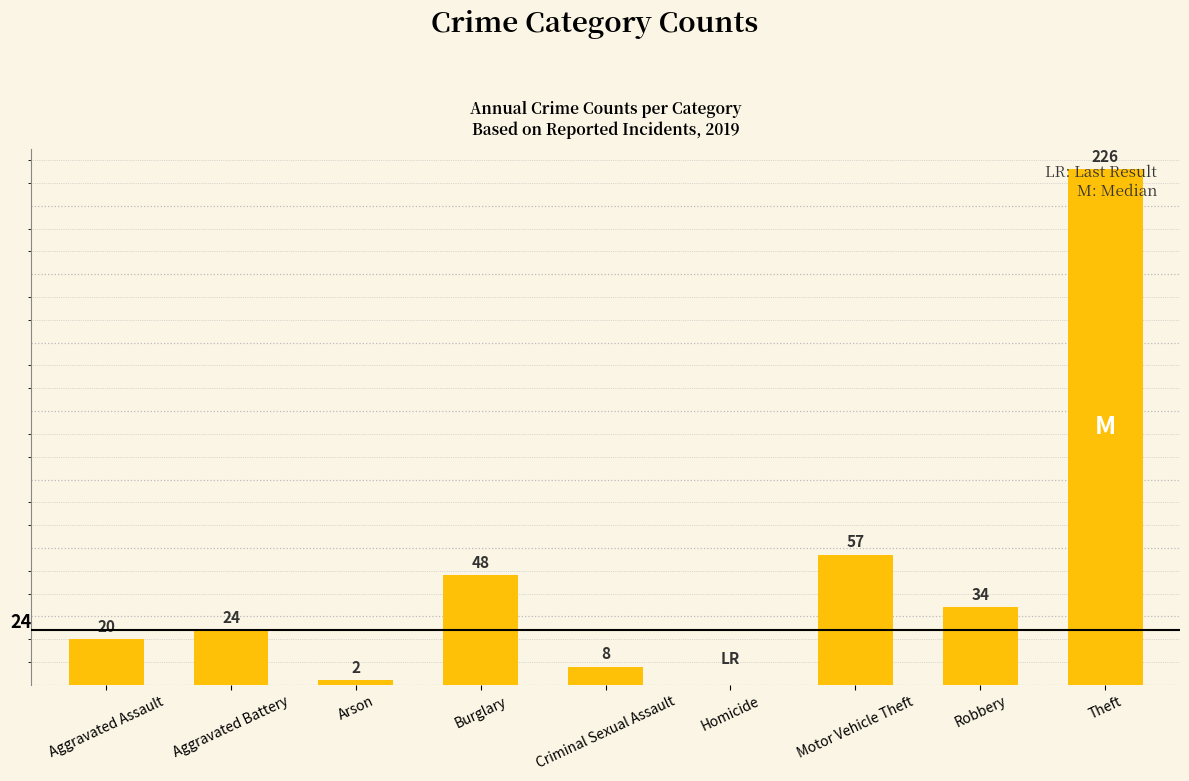

Between Aggravated Battery and Robbery, which is larger?

Robbery